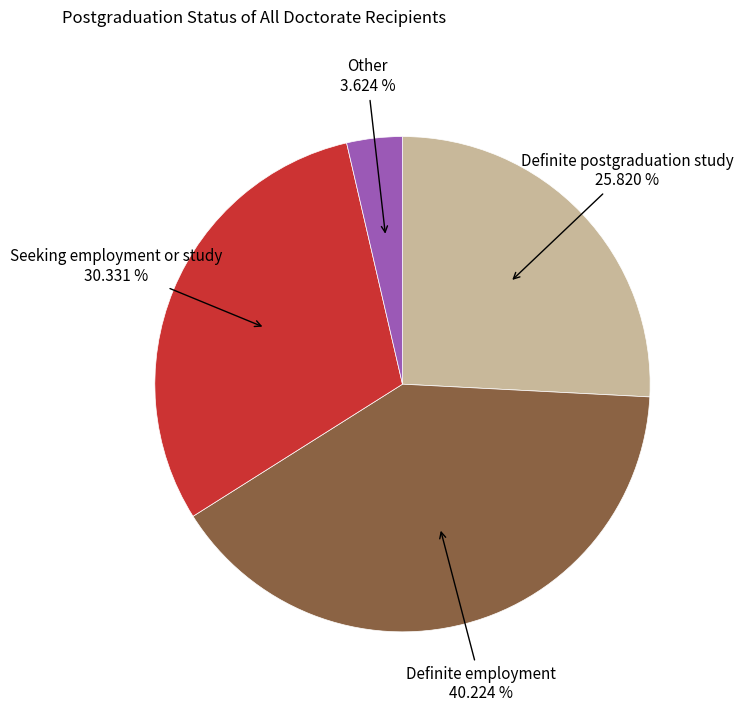

Is there a majority slice in this chart?

No